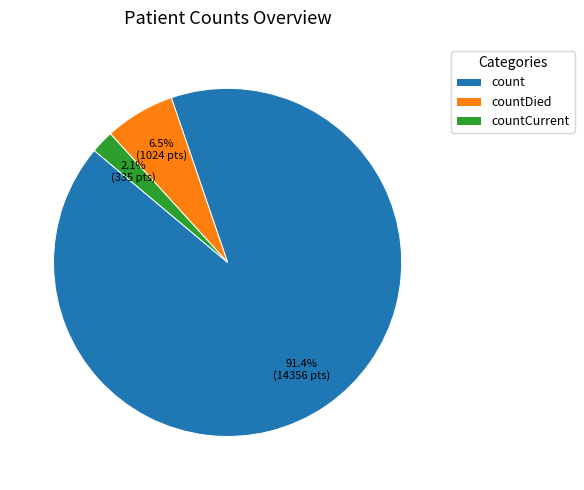

Rank the categories by value from highest to lowest.

count, countDied, countCurrent